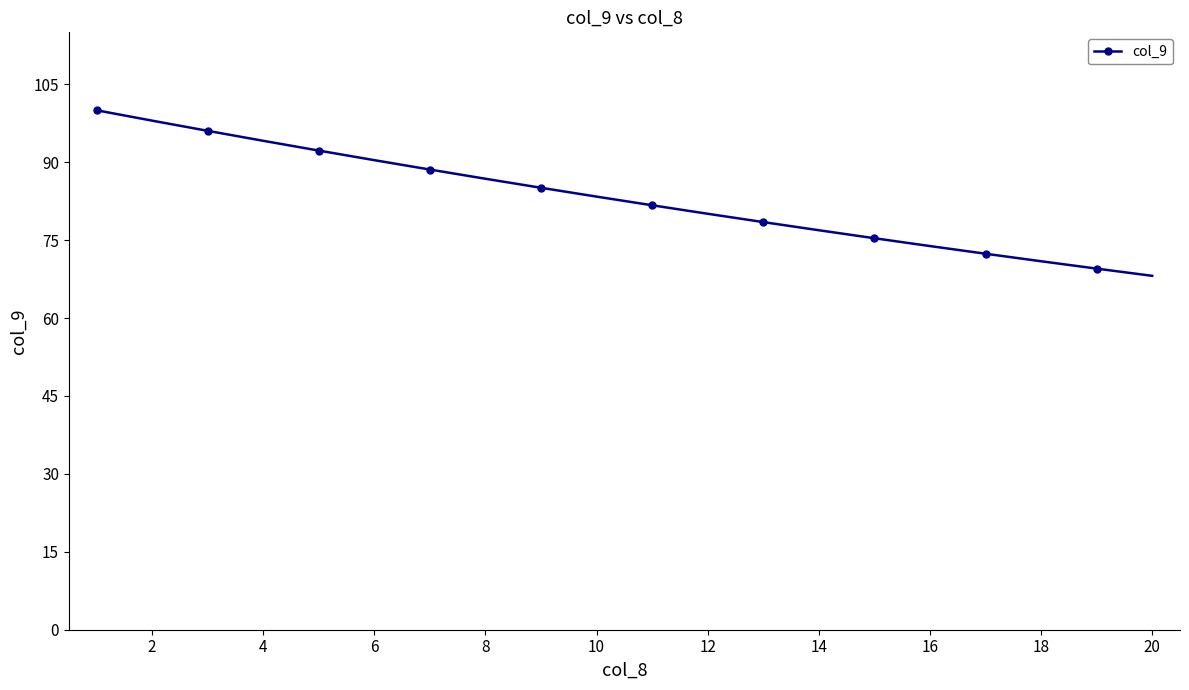

How many series are shown in this chart?

1